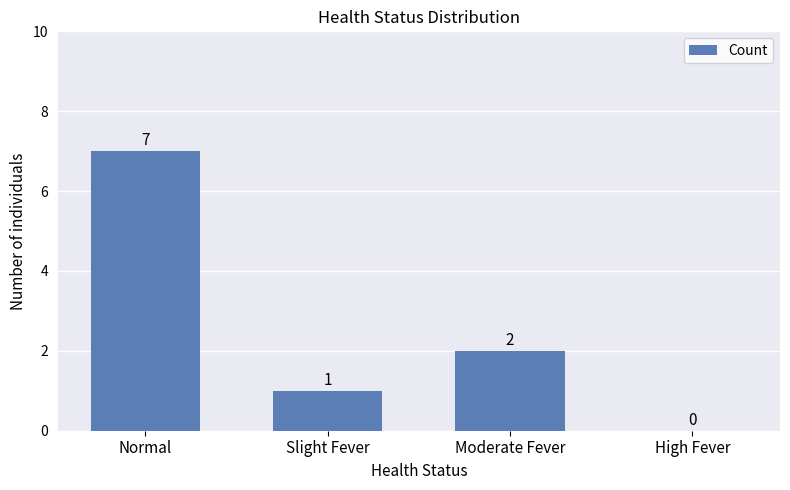

Reading left to right, transcribe all the data shown in this chart.

Normal=7	Slight Fever=1	Moderate Fever=2	High Fever=0